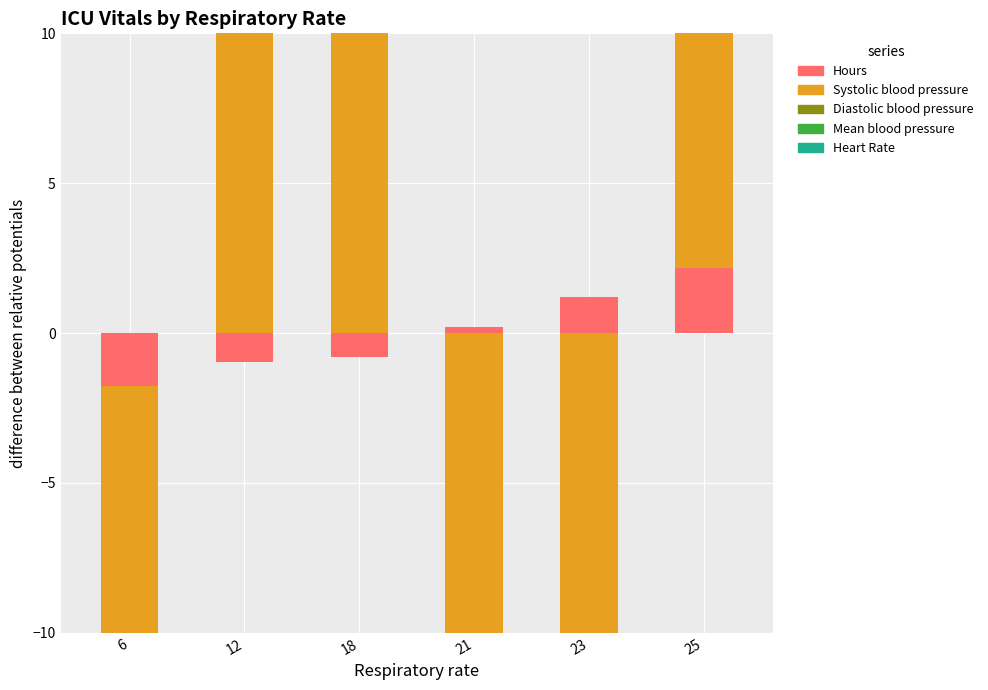

How many values in the Mean blood pressure series are below 12?

3